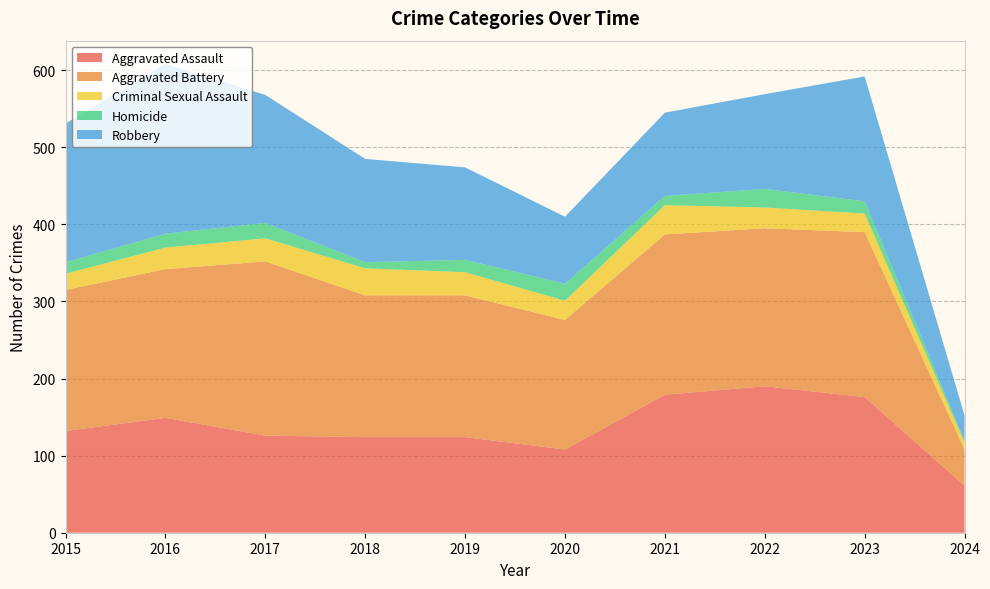

Reading left to right, transcribe all the data shown in this chart.

Aggravated Assault: 132	149	126	124	124	108	179	190	176	61
Aggravated Battery: 183	193	226	184	184	168	208	205	214	47
Criminal Sexual Assault: 21	28	30	35	30	25	38	27	24	9
Homicide: 15	18	20	8	16	22	12	24	16	2
Robbery: 180	220	166	134	120	87	108	123	162	33